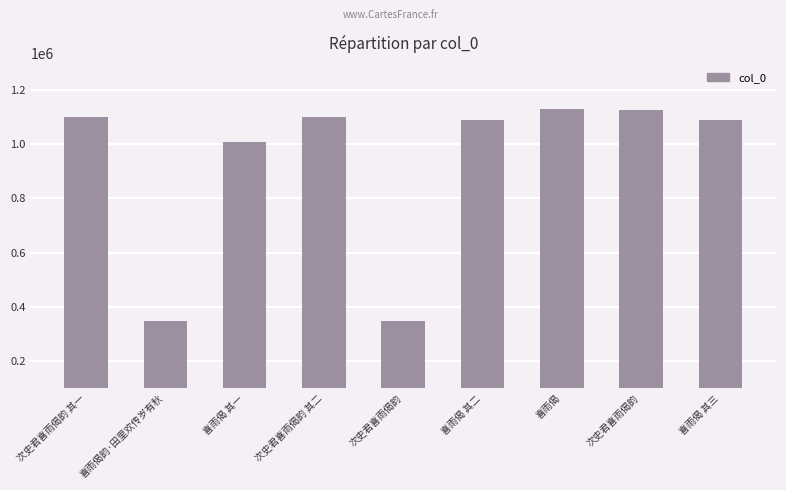

Reading left to right, list all the values displayed in this chart.

1098055	346782	1008328	1098056	346677	1086480	1128844	1124882	1086481